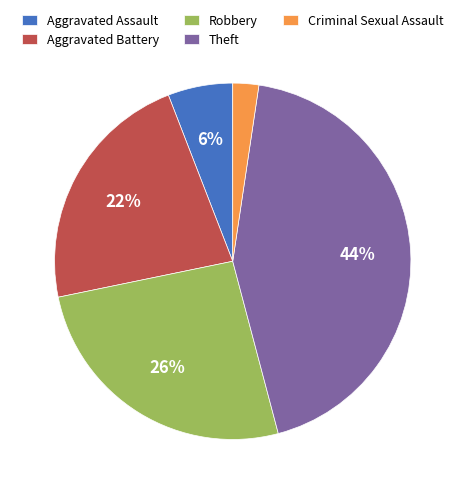

The Criminal Sexual Assault slice represents 10% of the pie. True or false?

False